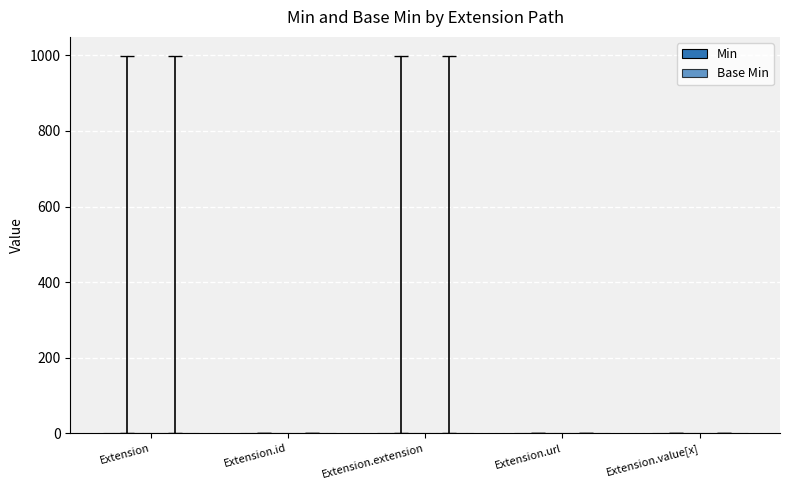

At which category does the chart reach its peak across all series?

Extension.url